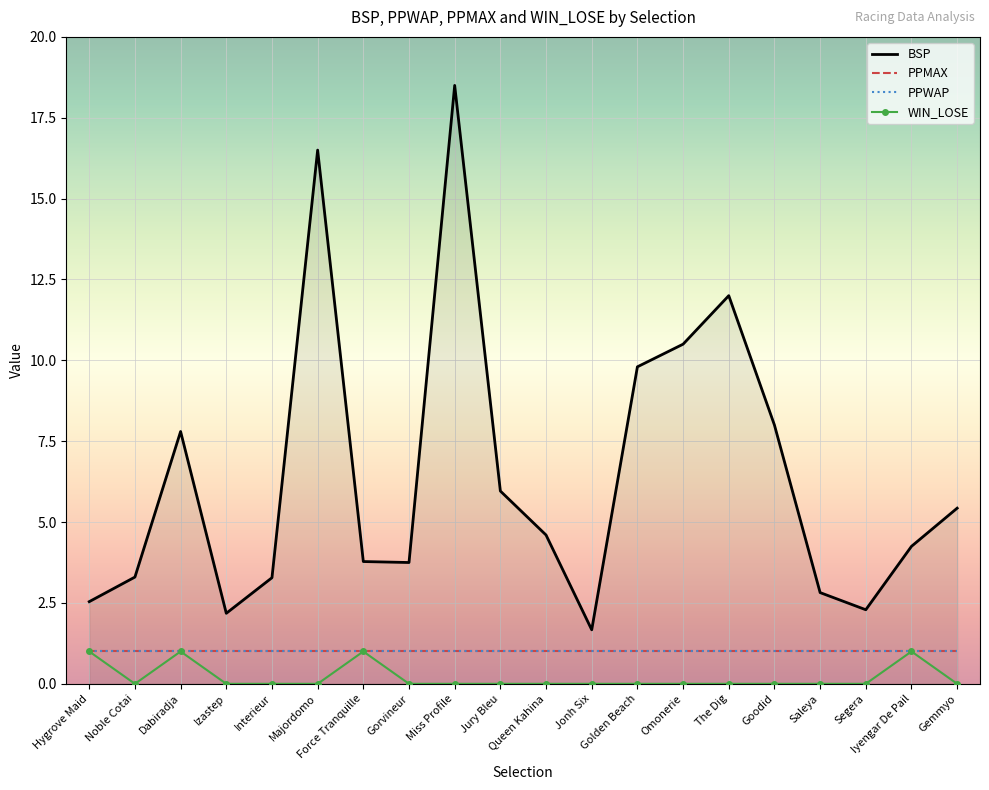

True or false: WIN_LOSE has more than 1 interior local peaks.

True